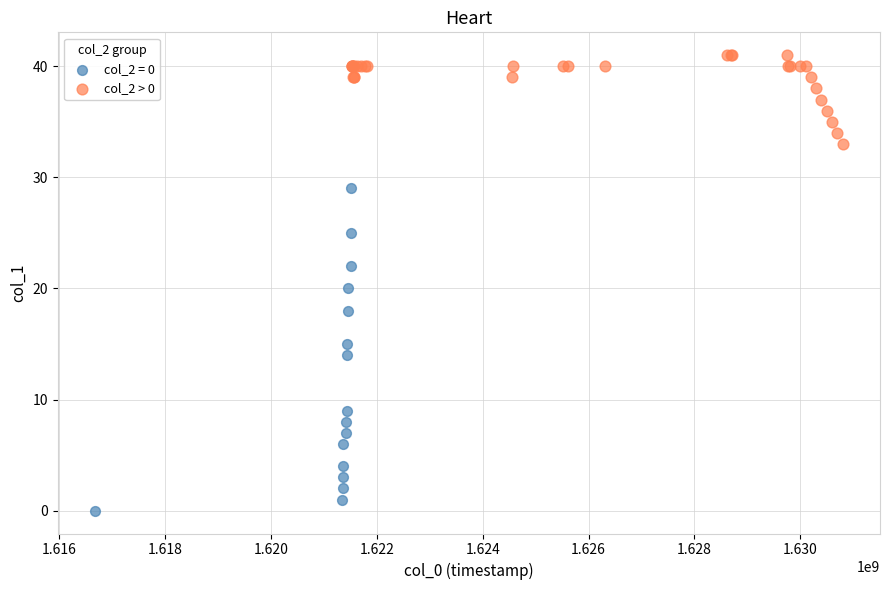

Which series contains the lowest Y value?

col_2 = 0